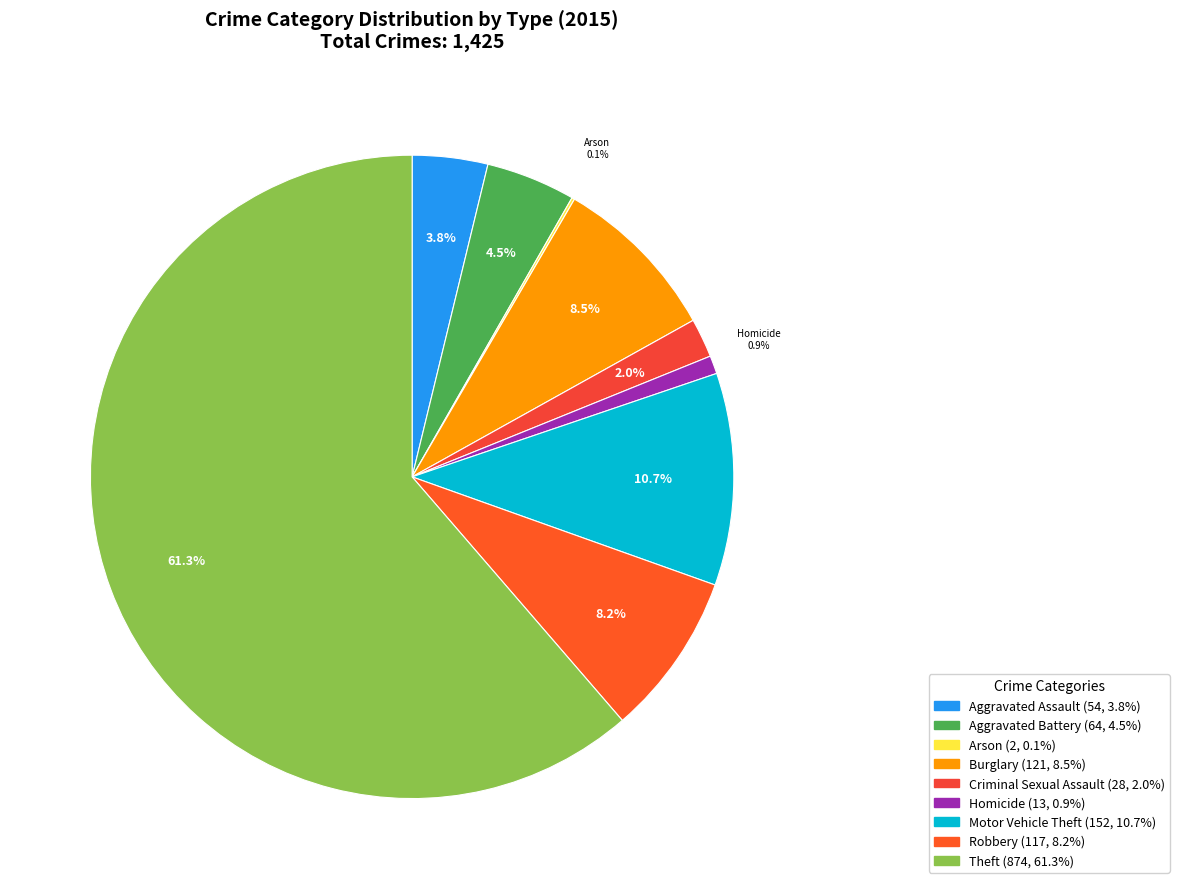

What is the total percentage of Arson and Criminal Sexual Assault?

2.1%